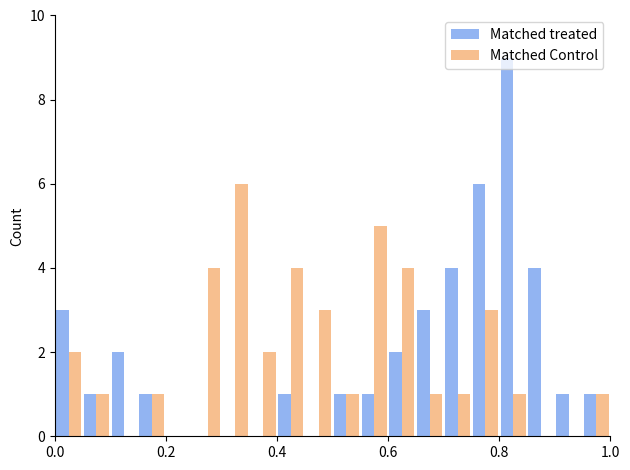

How many groups of bars are there?

20